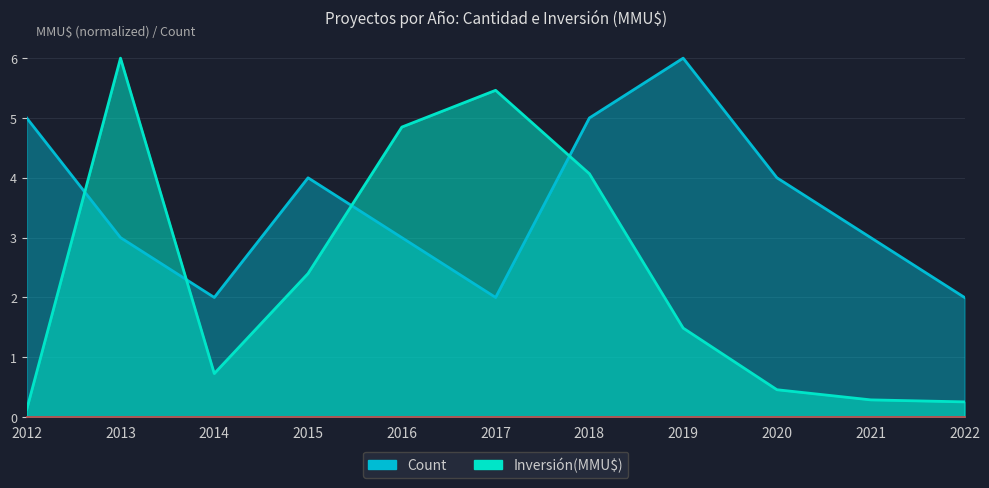

At which category does the chart reach its minimum across all series?

2012